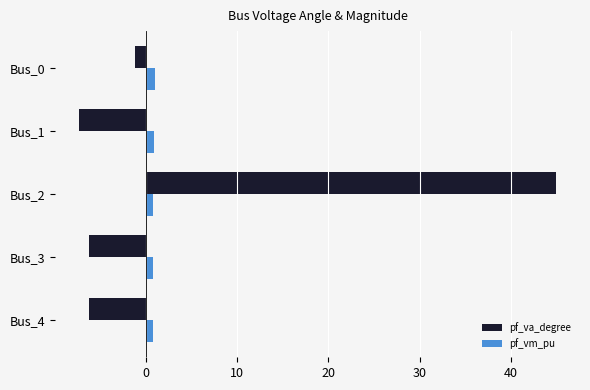

Which series has the widest spread of values?

pf_va_degree